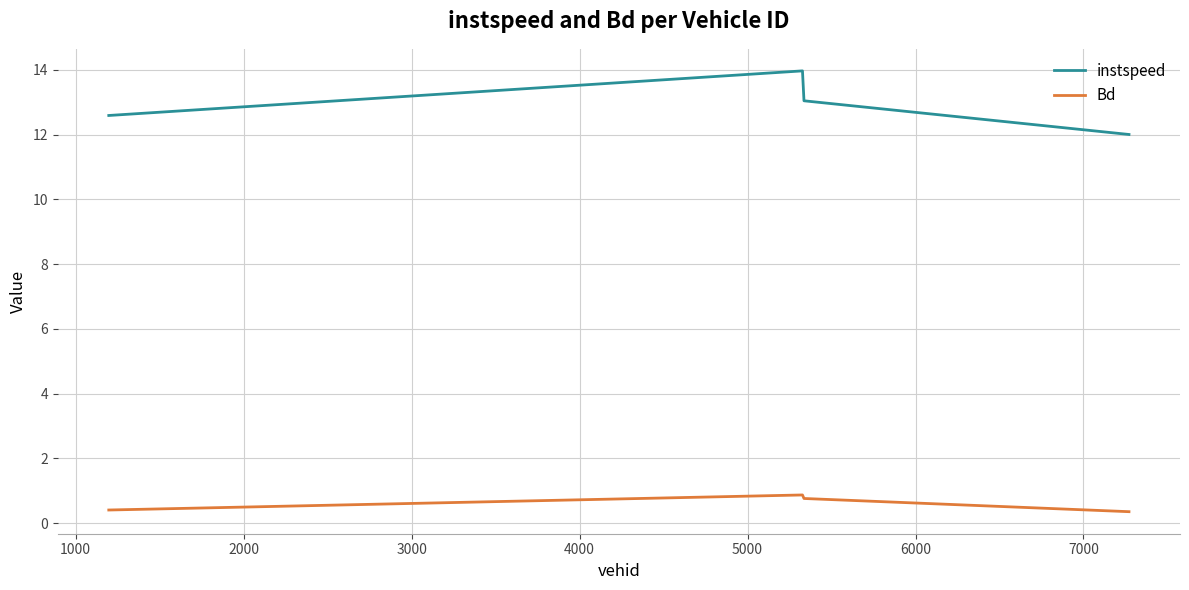

Which series has the largest range (max minus min)?

instspeed